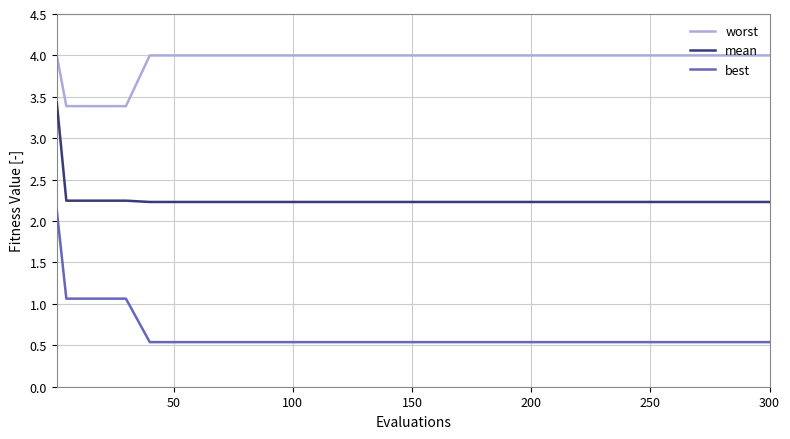

What is the maximum value shown in the chart?

4.0